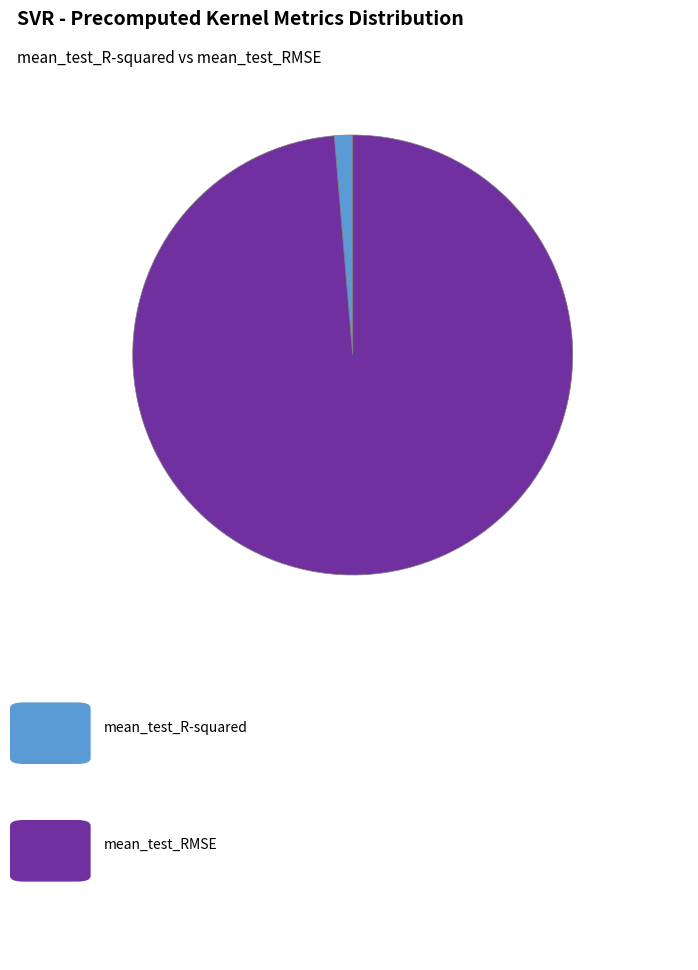

Is there any slice that represents more than half of the pie?

Yes